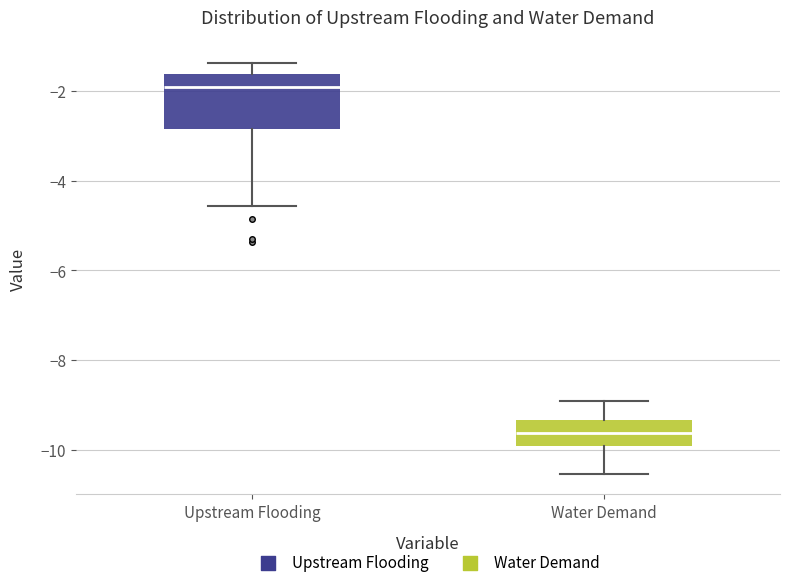

Where does the lower whisker of the box for Water Demand end on the y-axis? The values are not printed on the chart, so give them approximately, as read against the axis.

-10.6